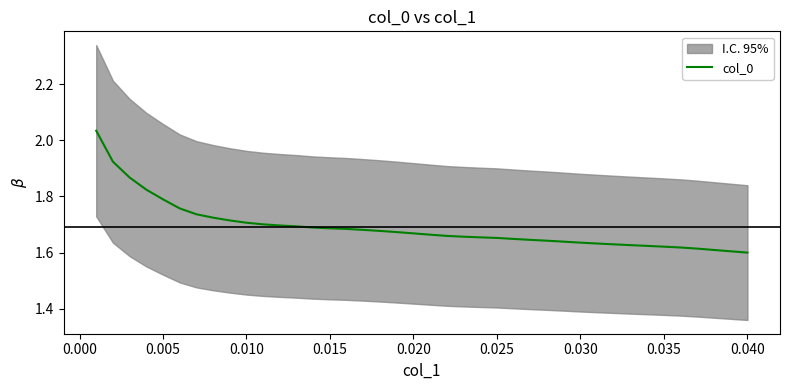

Is it true that col_0 equals 0.7 at 0.035?

False